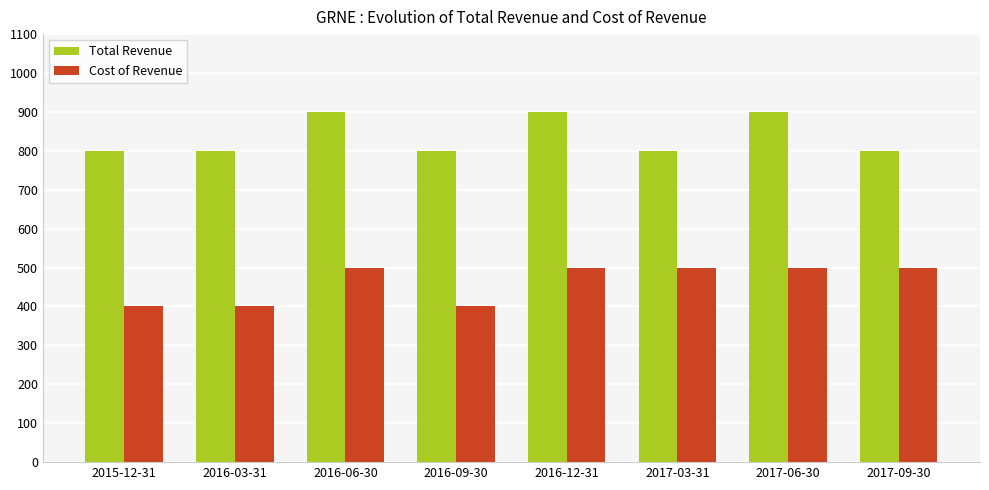

What is the average value of the Total Revenue series?

838